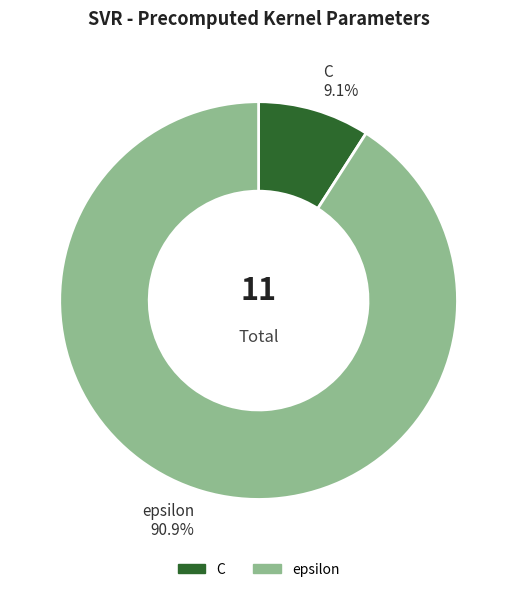

To the nearest percent, what is the difference between the C and epsilon slice percentages?

82%